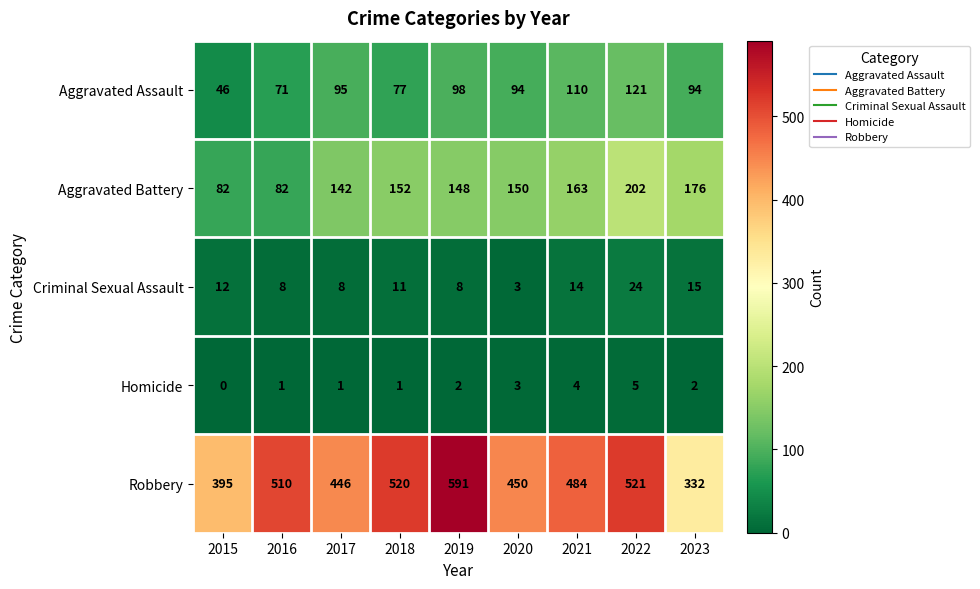

The value of Aggravated Assault at 2023 is 94. True or false?

True